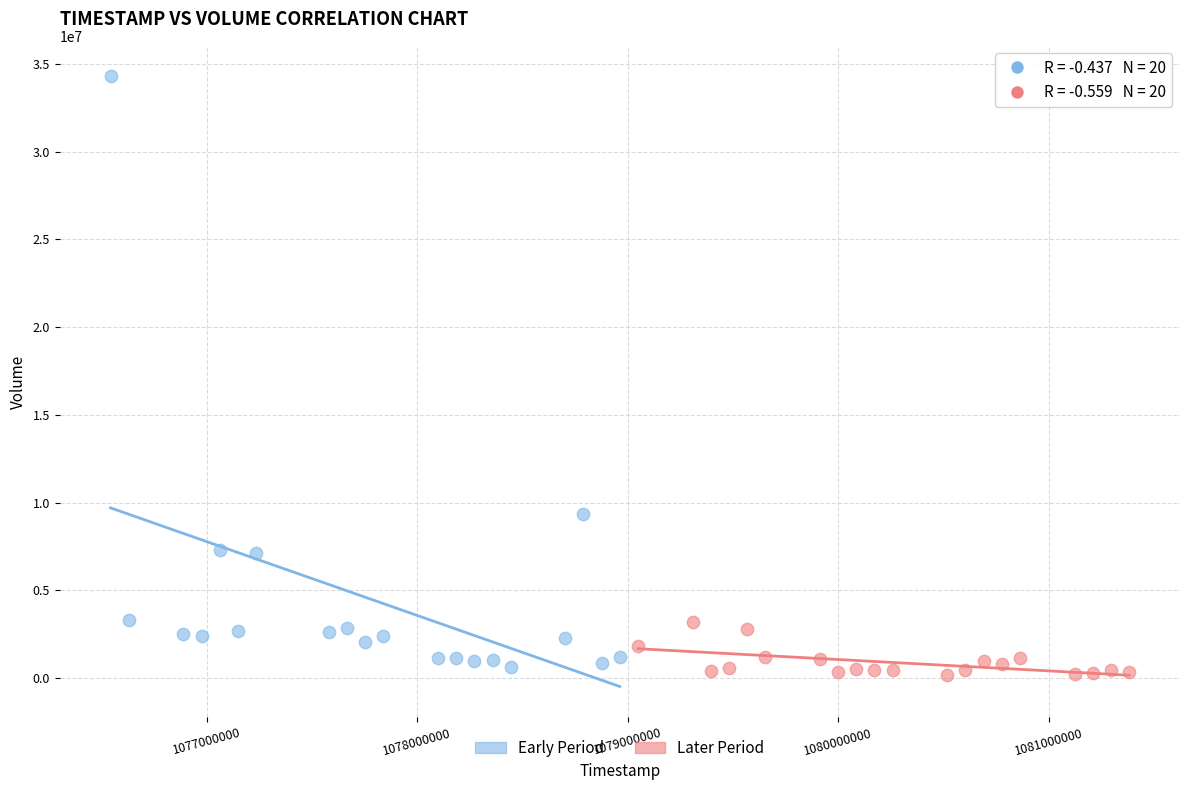

Which series reaches the maximum Y coordinate?

Early Period